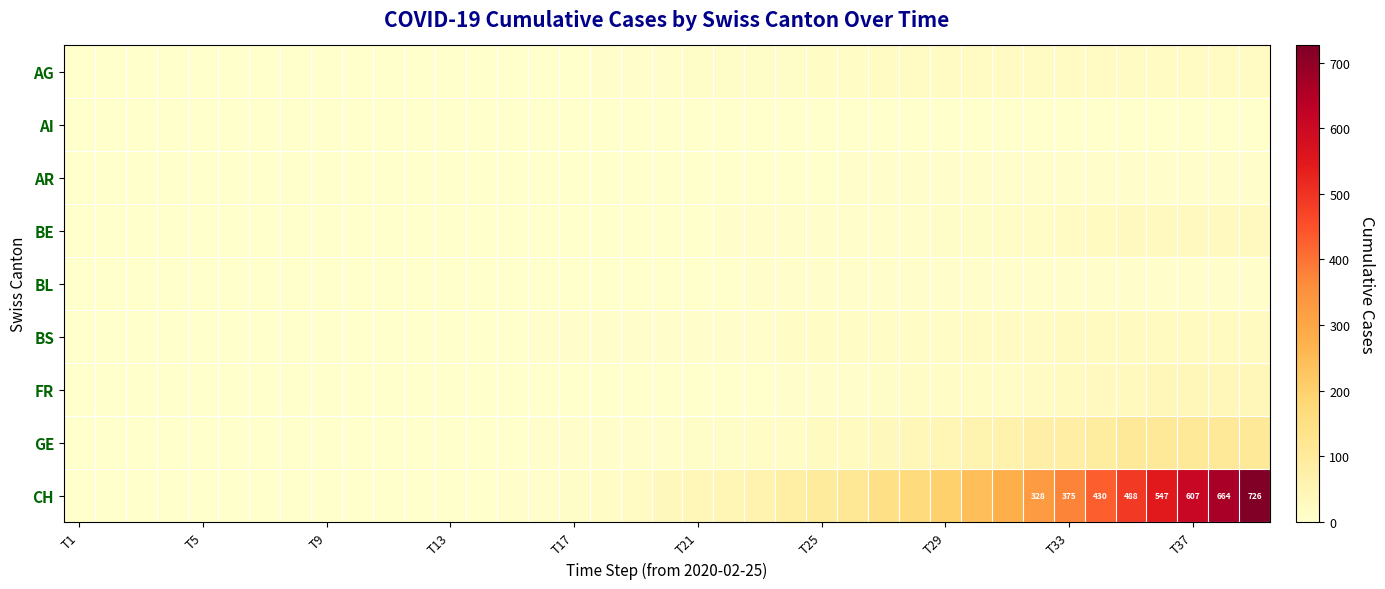

The value of CH at T33 is 545. True or false?

False